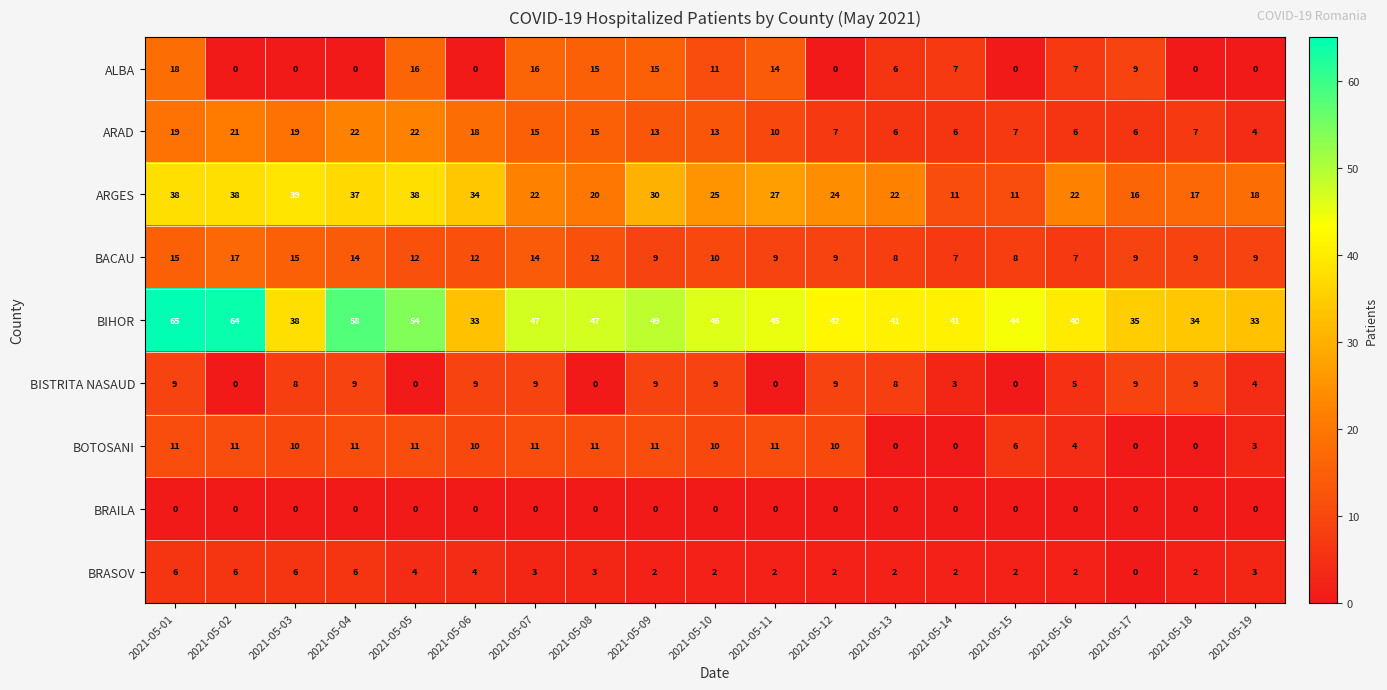

Where does the ARAD series first go above 13?

2021-05-01